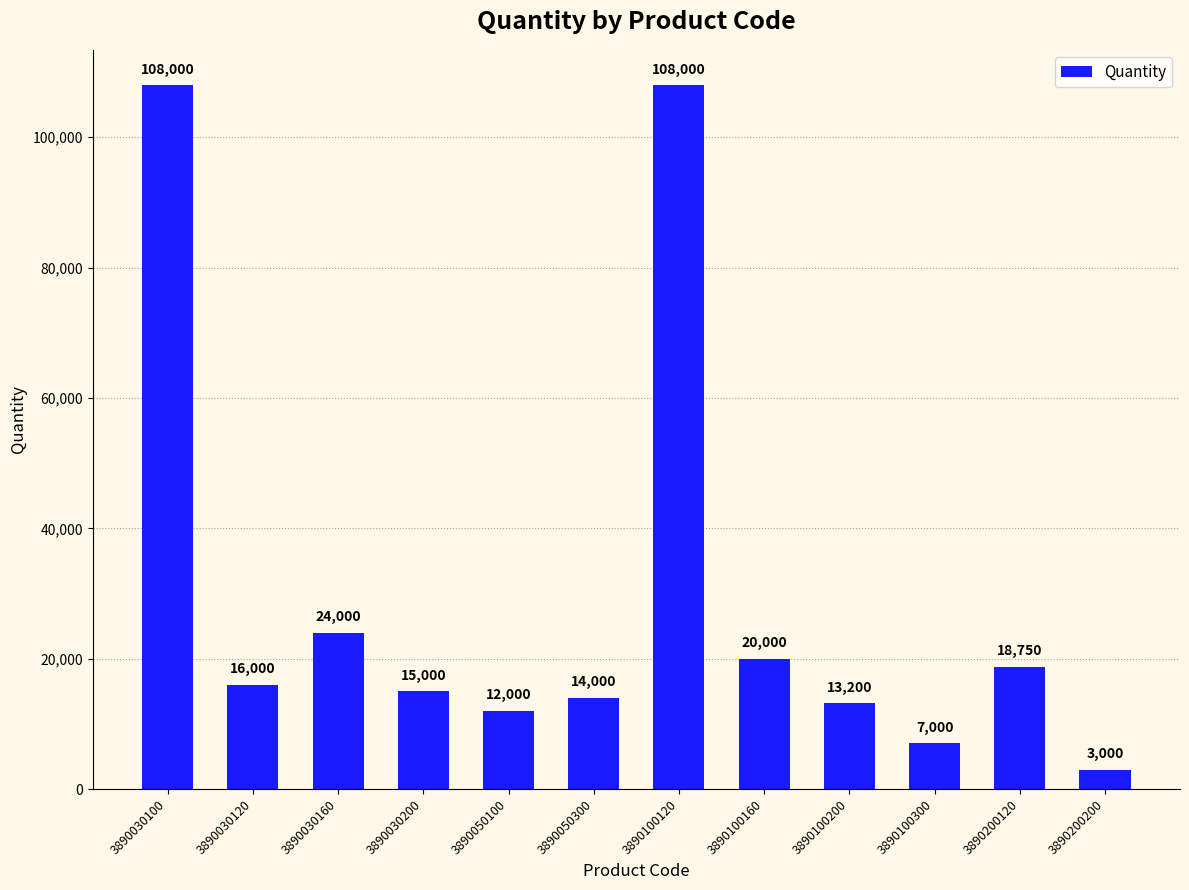

What is the difference between the maximum and minimum values?

105000